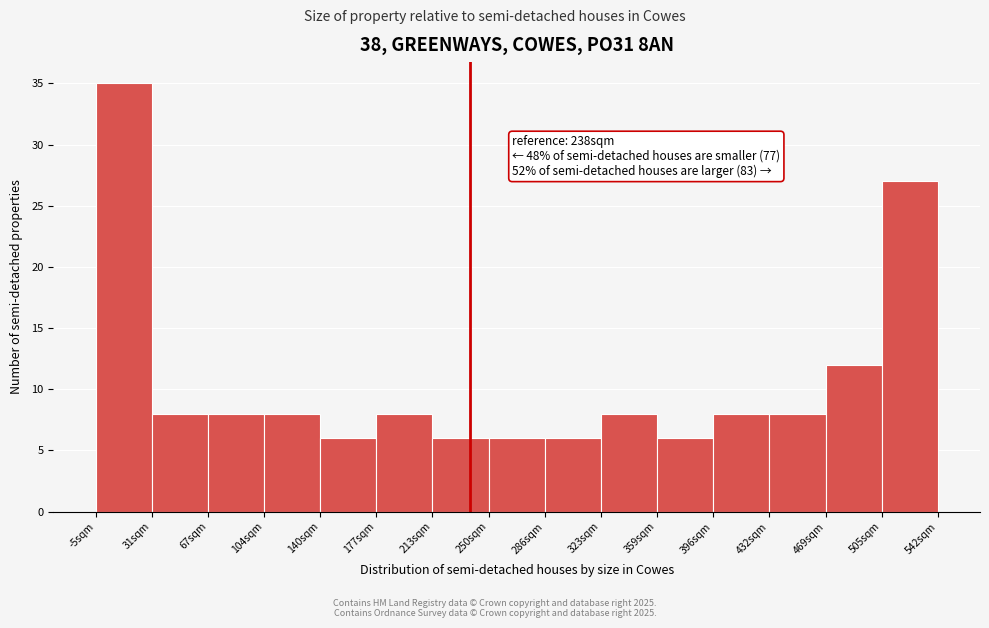

Which range on the x-axis has the tallest bar?

-5 to 30